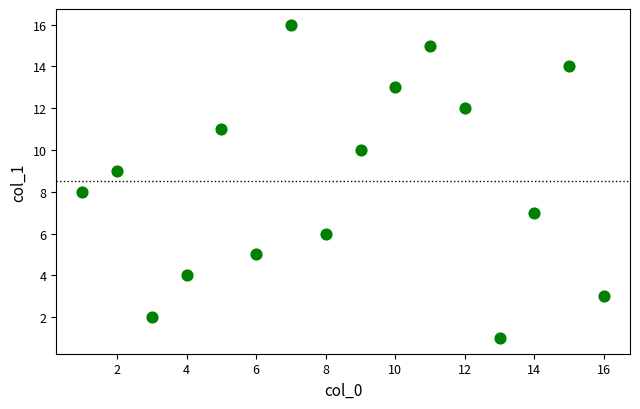

What is the range of X values (max minus min)?

15